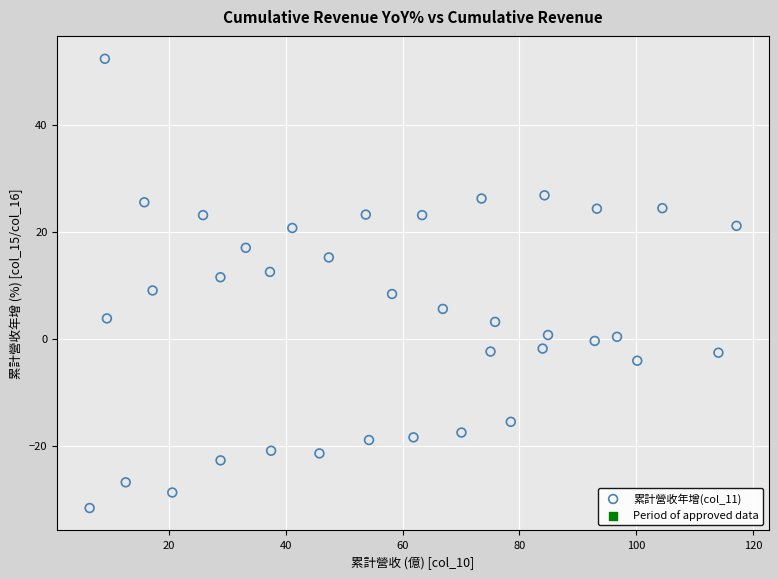

What is the range of Y values (max minus min)?

83.9